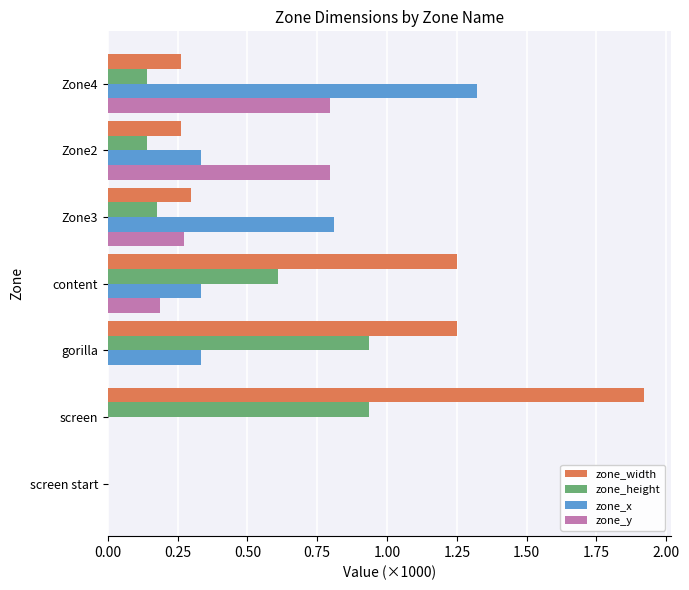

True or false: zone_x has a value of 0.1 at Zone2.

False